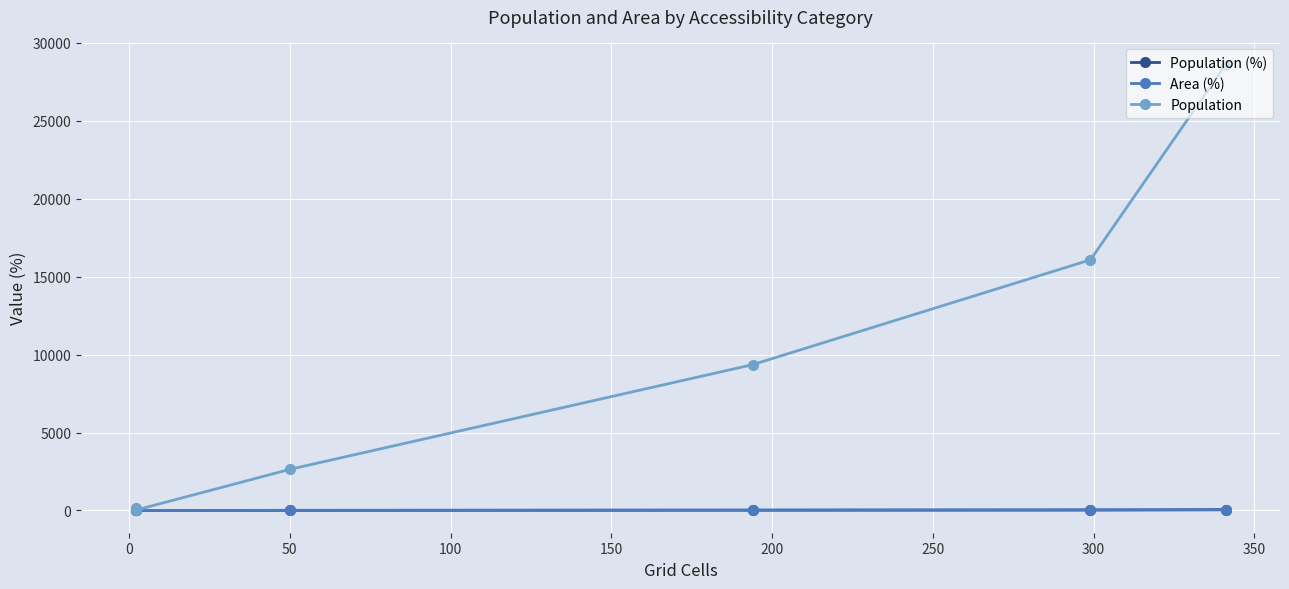

What is the difference between the maximum and minimum values in the Population series?

28589.0